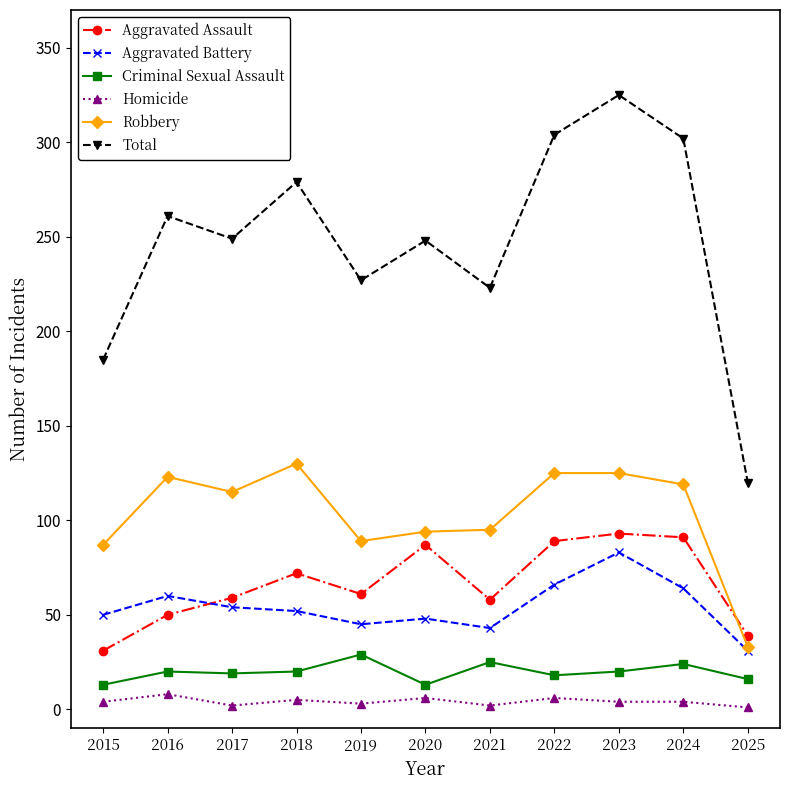

True or false: Aggravated Battery has a value of 83 at 2023.

True